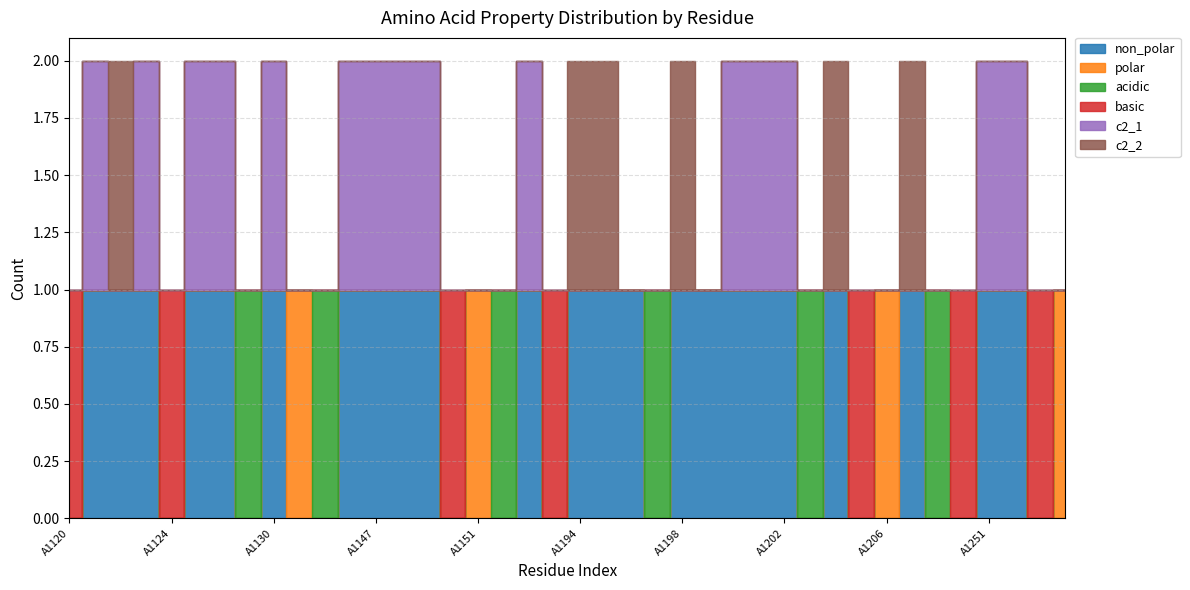

What is the value of the c2_2 point at the 34th from the left?

1